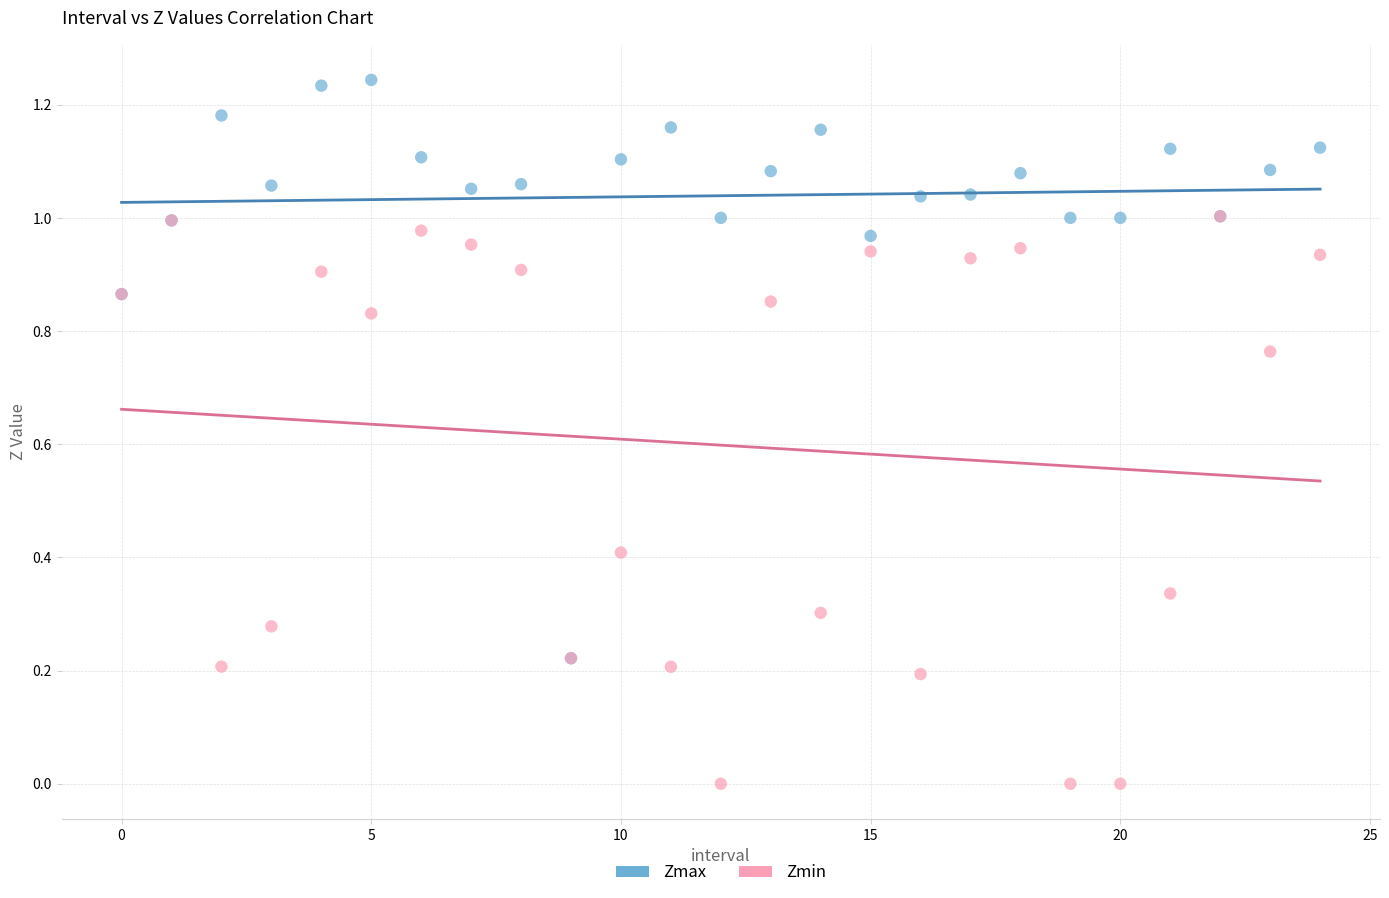

Which series has the largest Y range (max minus min)?

Zmax